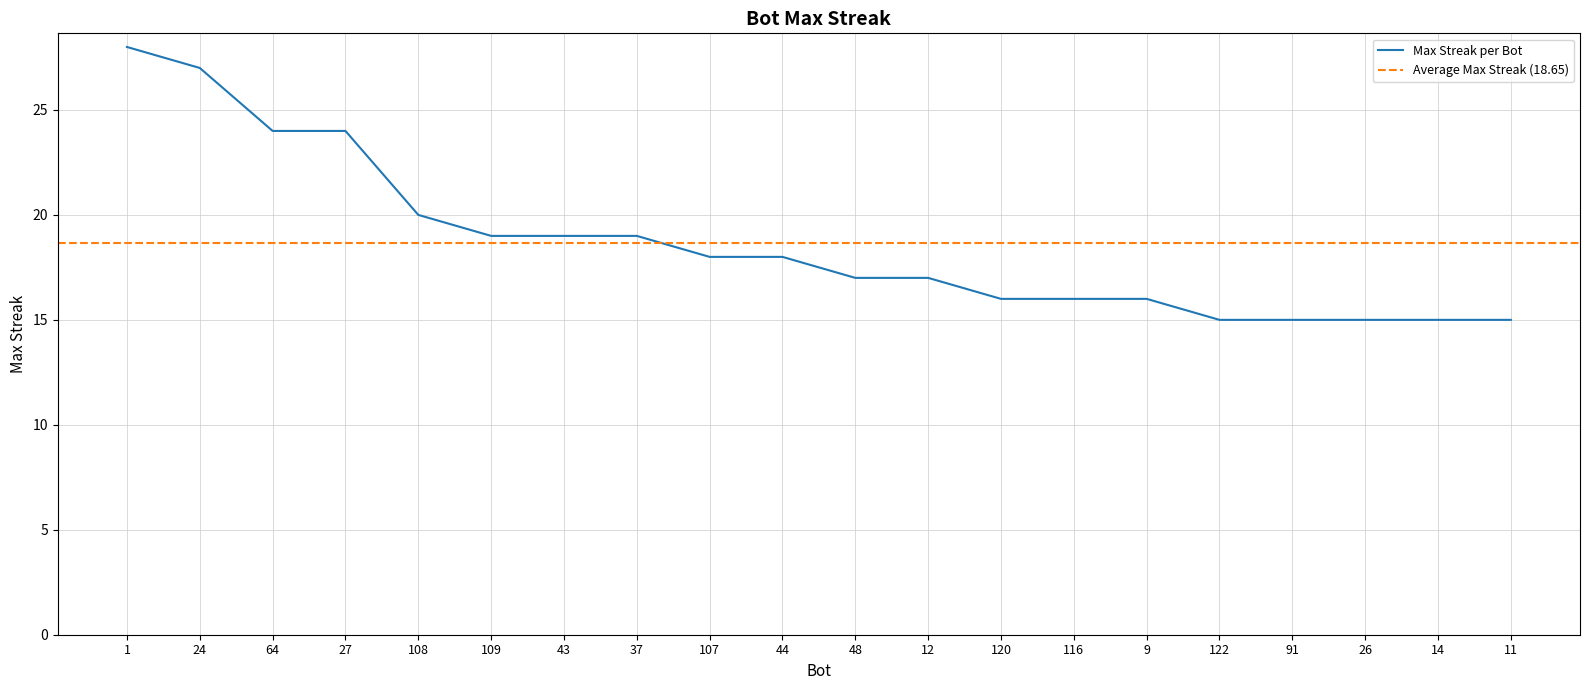

True or false: the data shows 8 at 122.

False